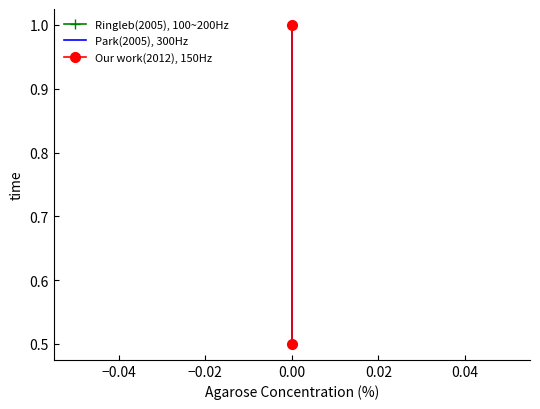

How many Park(2005), 300Hz values are between 0 and 1?

2